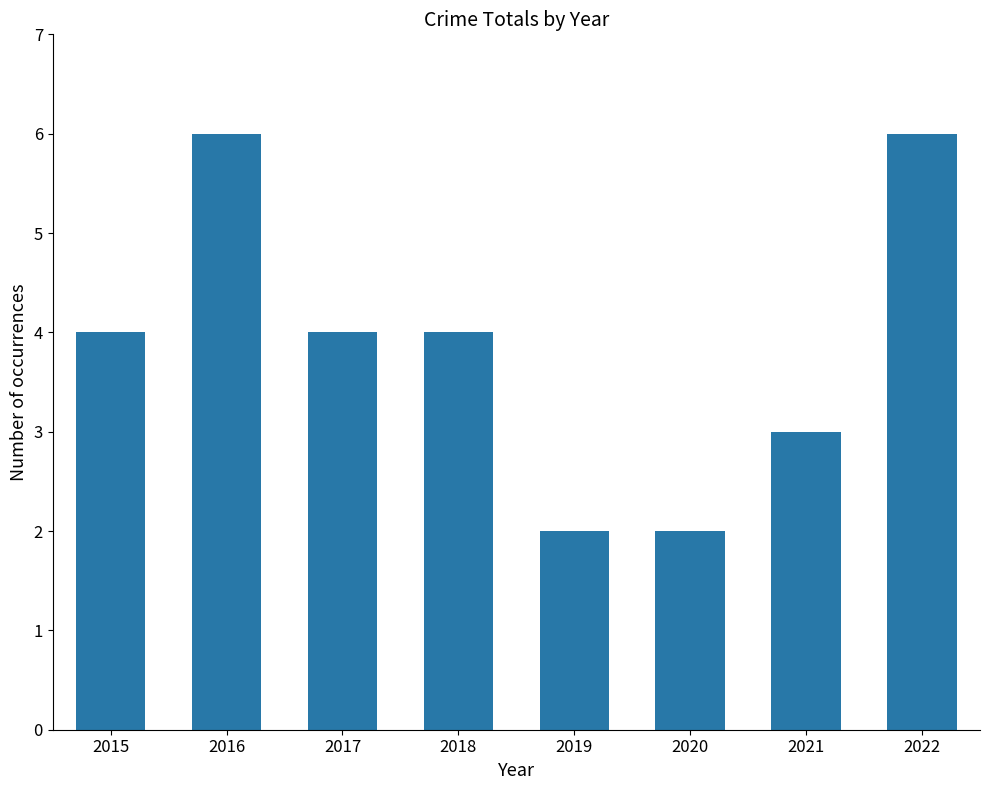

Reading right to left, extract all data points from this chart.

6	3	2	2	4	4	6	4